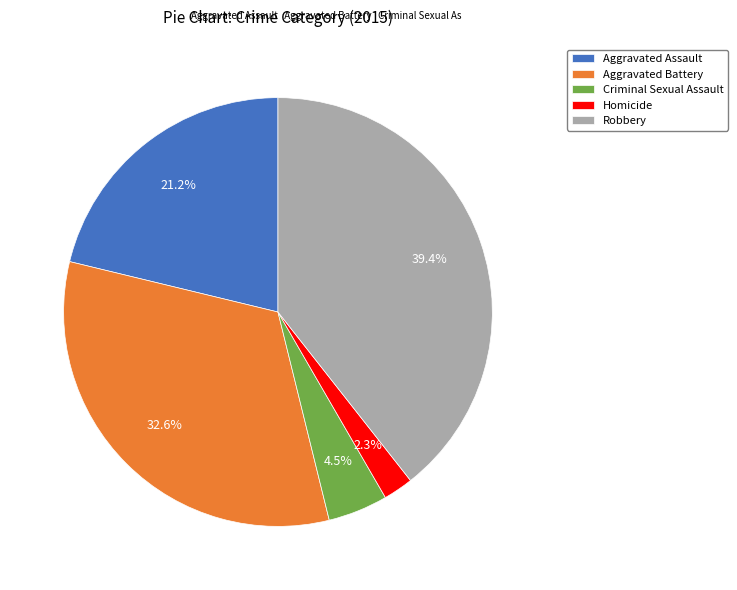

Is it true that Homicide is 15% of the pie?

False